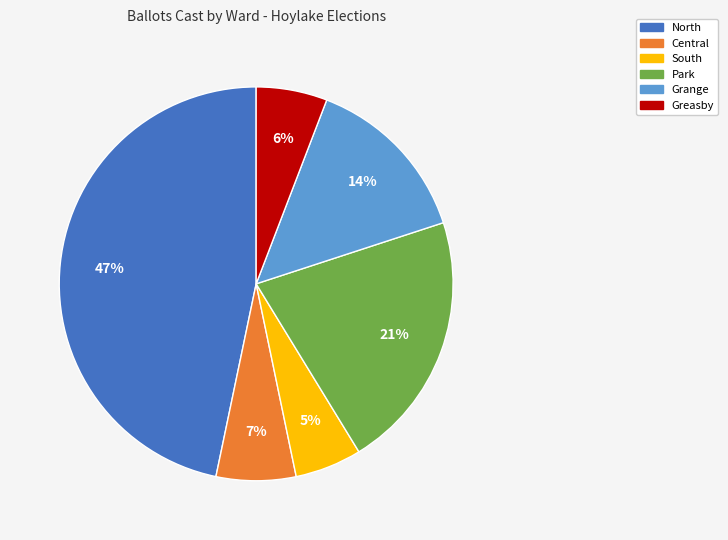

To the nearest percent, what is the average slice percentage?

17%